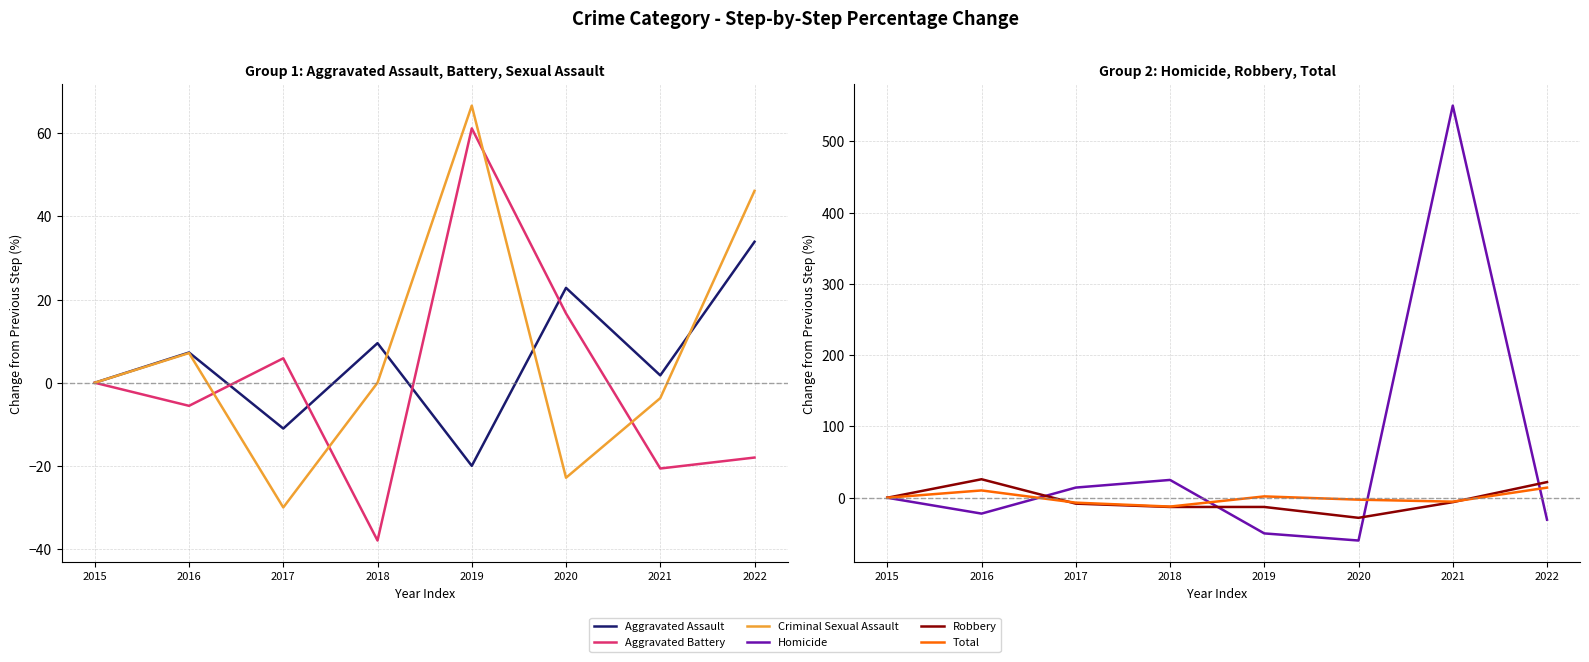

Which series has the largest total across all categories?

Homicide